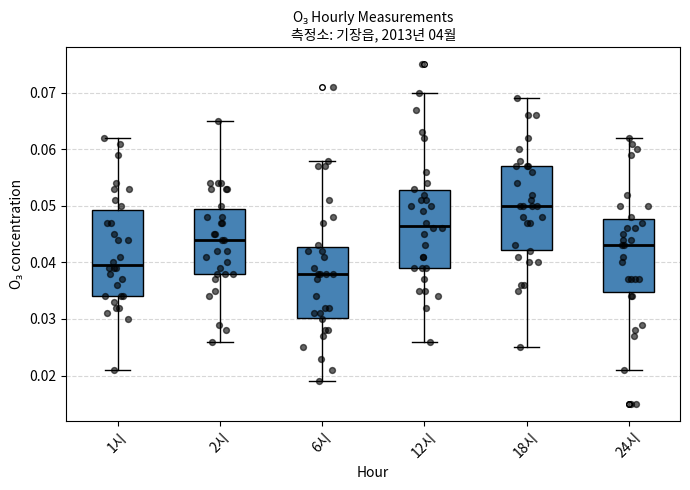

Reading left to right, read every box against the y-axis: the position of its median line, the range the box covers, and the ends of its whiskers. The values are not printed on the chart, so give them approximately, as read against the axis.

1시: median 0.040, box 0.034 to 0.049, whiskers 0.021 to 0.062
2시: median 0.044, box 0.038 to 0.050, whiskers 0.026 to 0.065
6시: median 0.038, box 0.030 to 0.043, whiskers 0.019 to 0.058
12시: median 0.047, box 0.039 to 0.053, whiskers 0.026 to 0.070
18시: median 0.050, box 0.042 to 0.057, whiskers 0.025 to 0.069
24시: median 0.043, box 0.035 to 0.048, whiskers 0.021 to 0.062